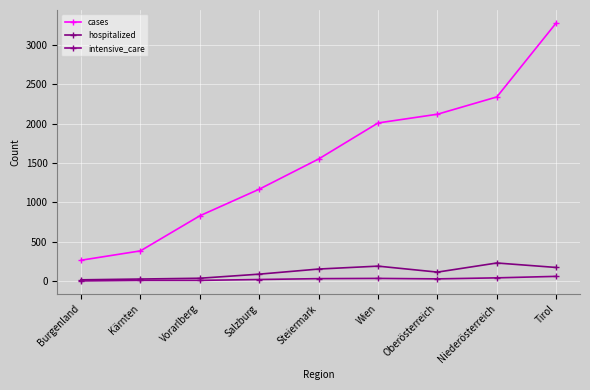

How many series are shown in this chart?

3